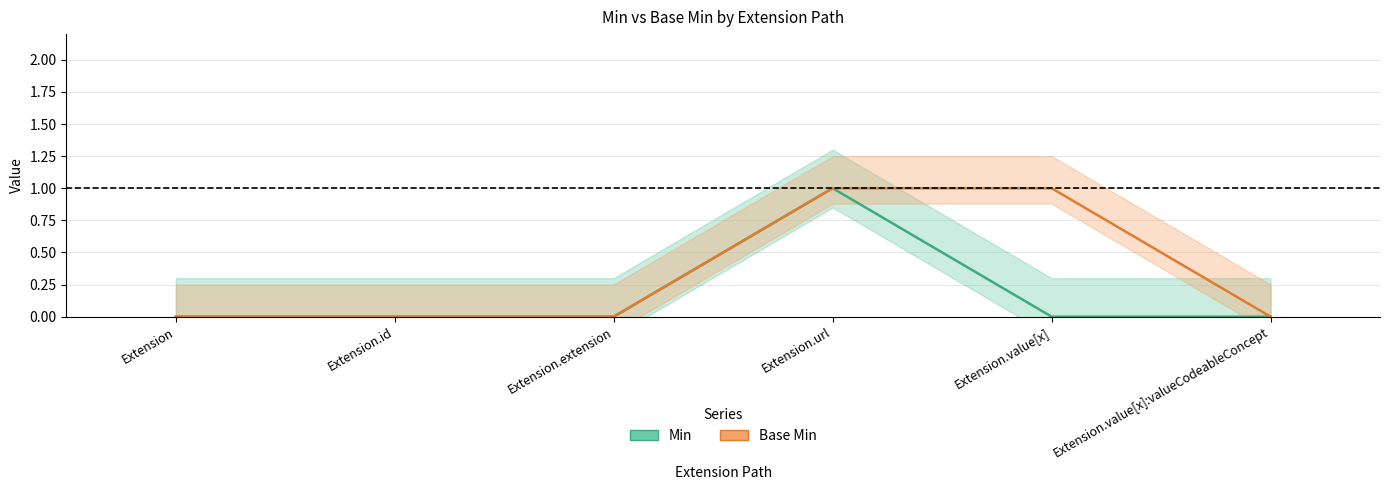

What is the label of the 4th point from the right?

Extension.extension